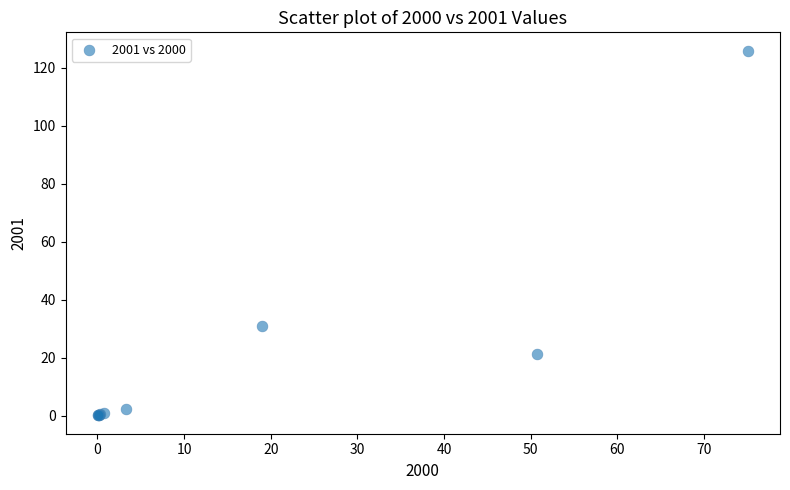

What Y value in the scatter plot is closest to 63?

31.0